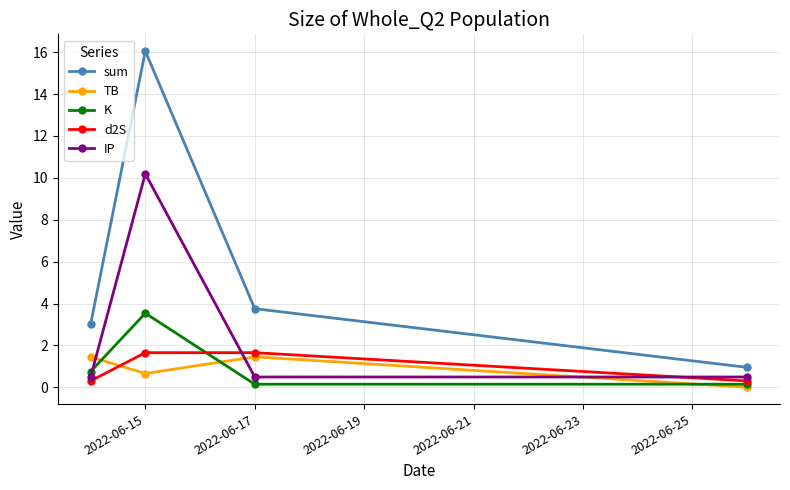

What is the value of the IP point at the 2nd from the left?

10.2